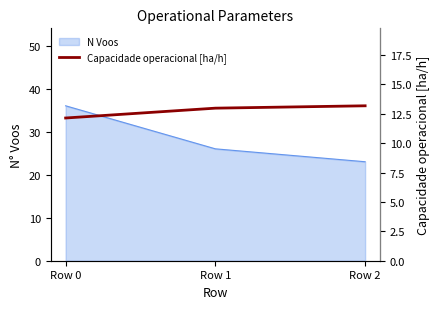

Reading left to right, what are all the values shown in this chart?

12.1	13.0	13.2